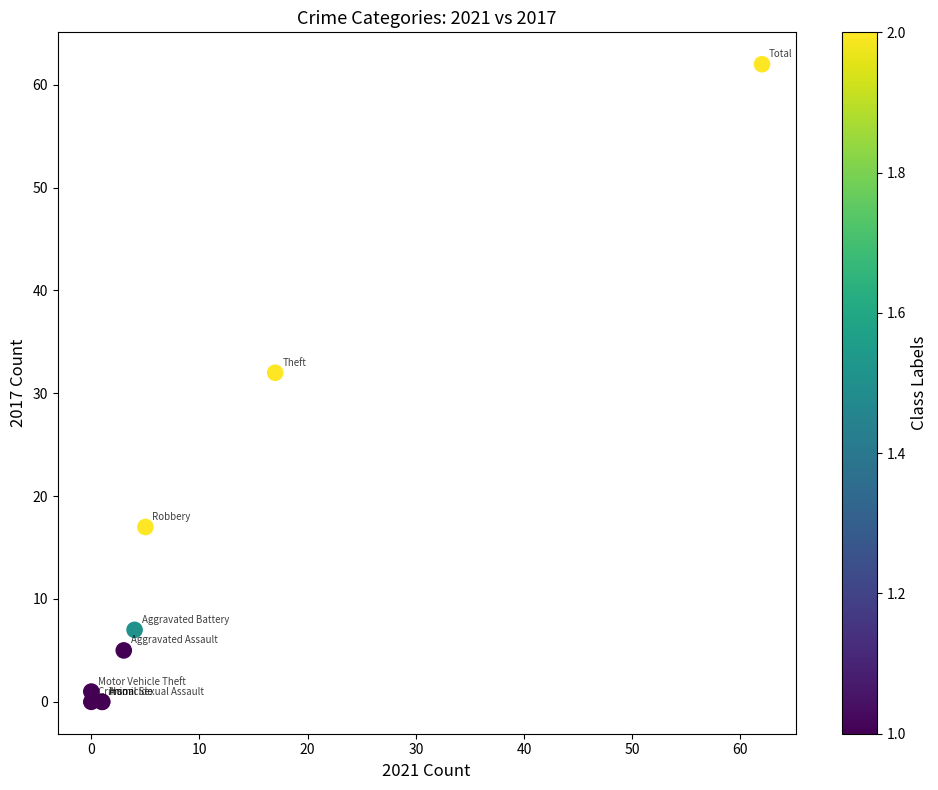

What Y value in the scatter plot is closest to 31?

32